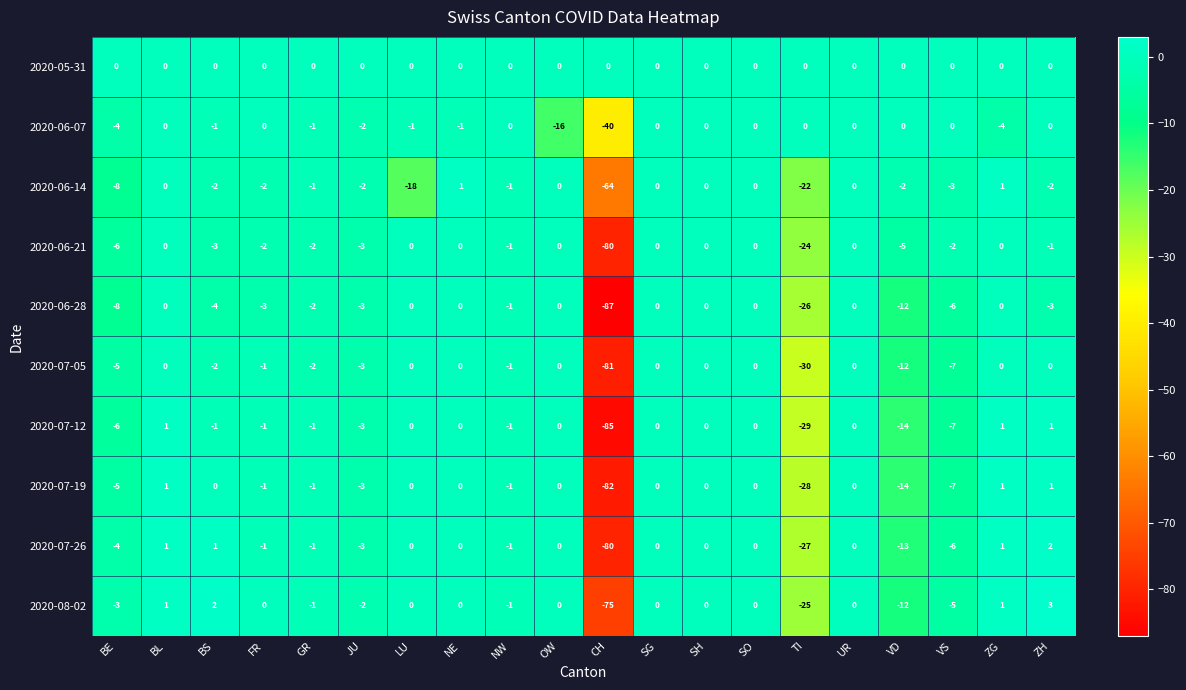

What is the difference between the 2020-06-28 values at BE and ZG?

8